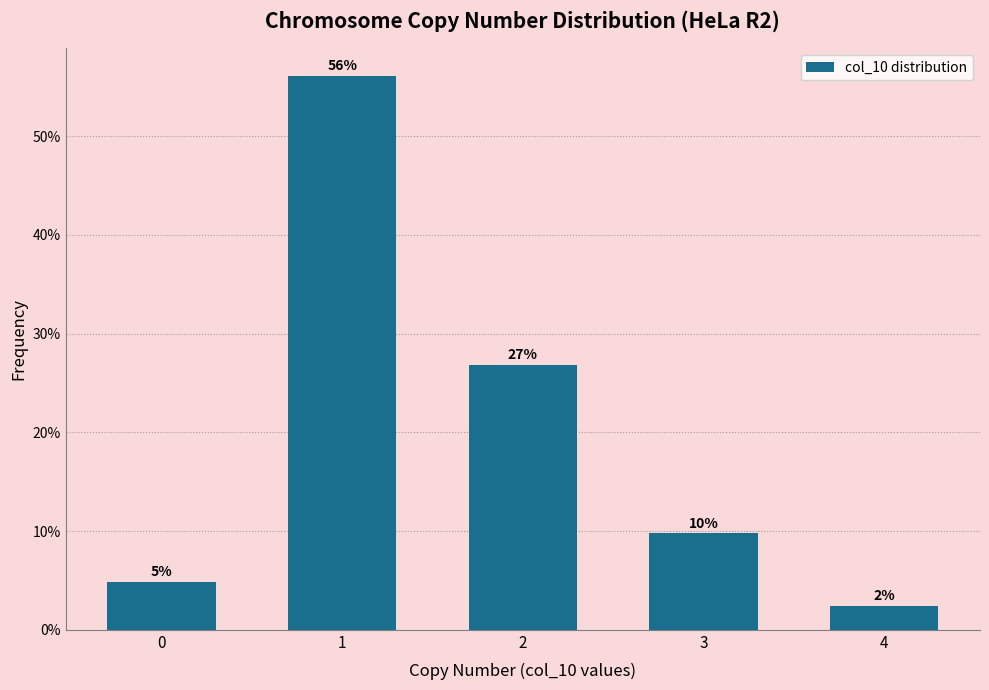

Are the bars horizontal?

No